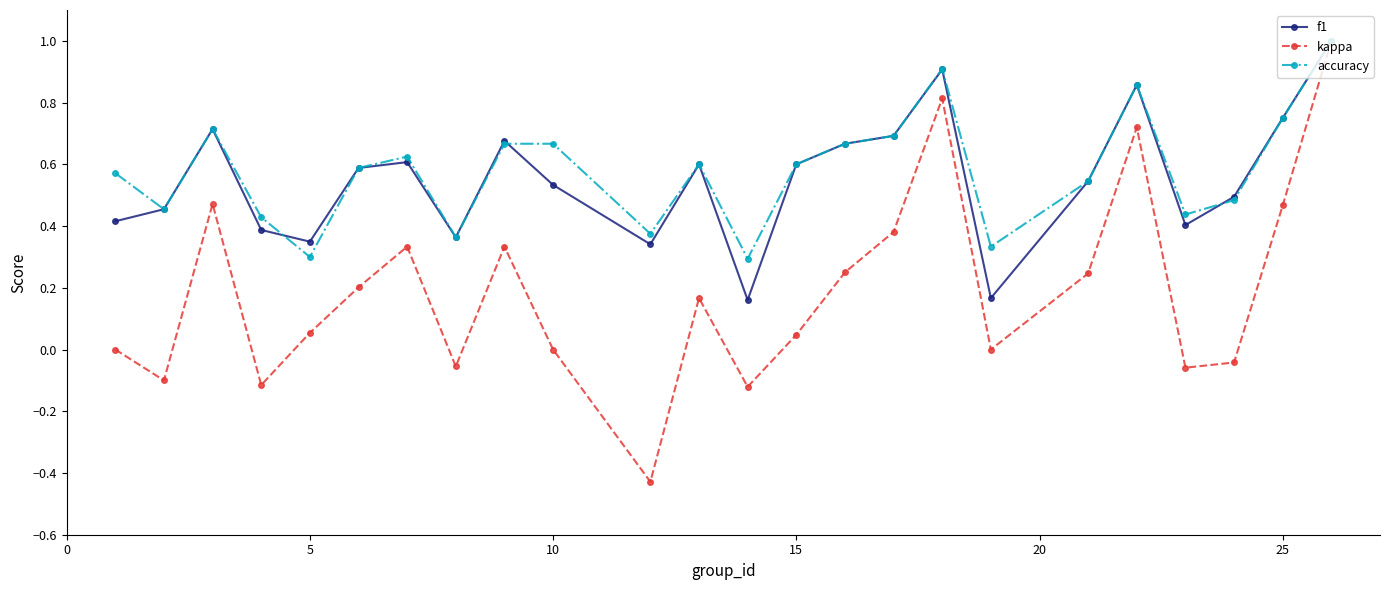

What are all the series names shown in the legend?

f1, kappa, accuracy